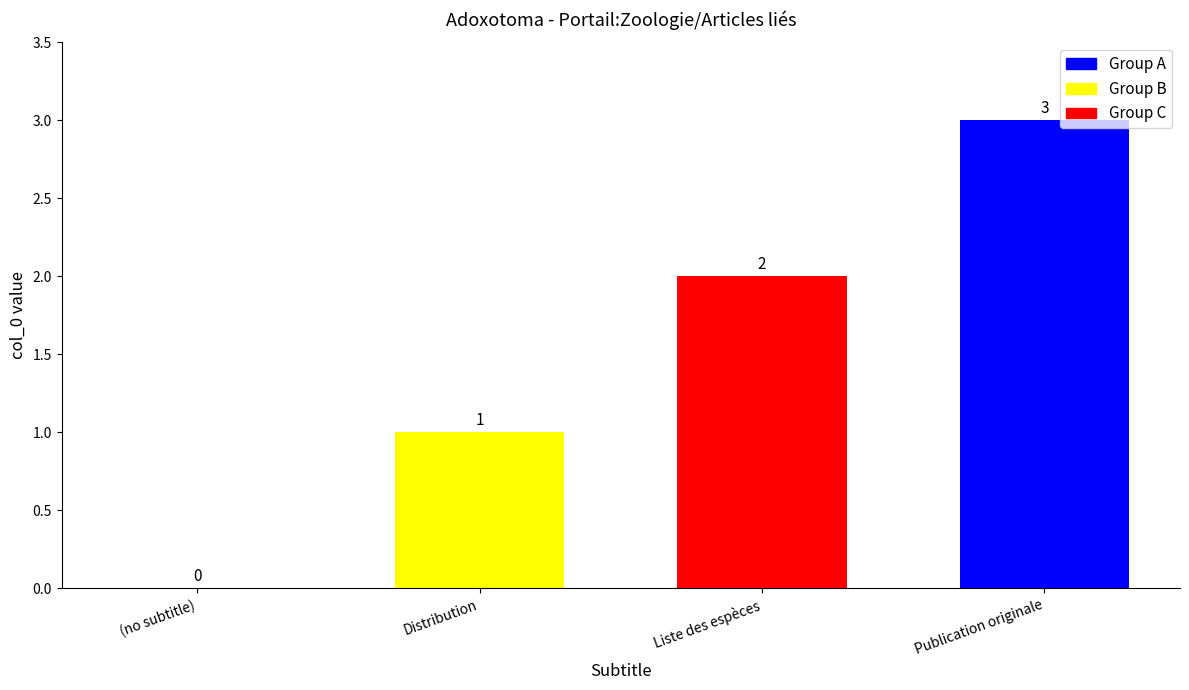

Is it true that the value at (no subtitle) is 1?

False